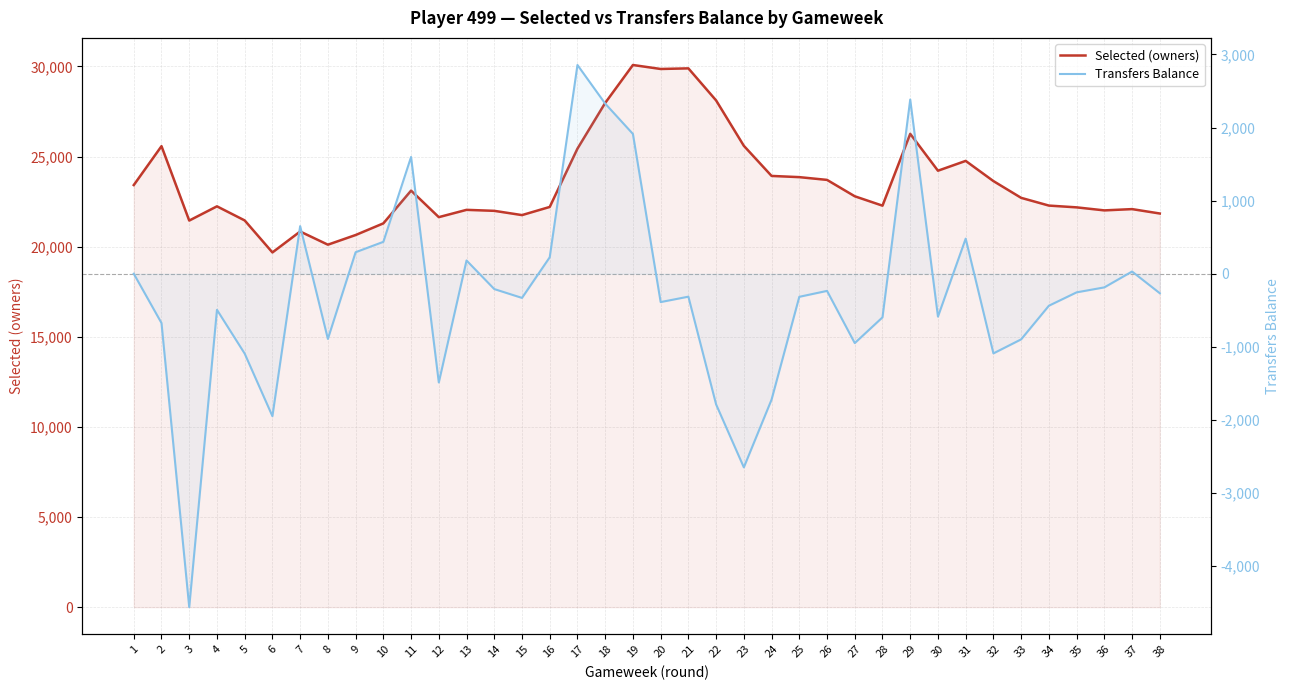

Is it true that Selected (owners) equals 25577 at 2?

True